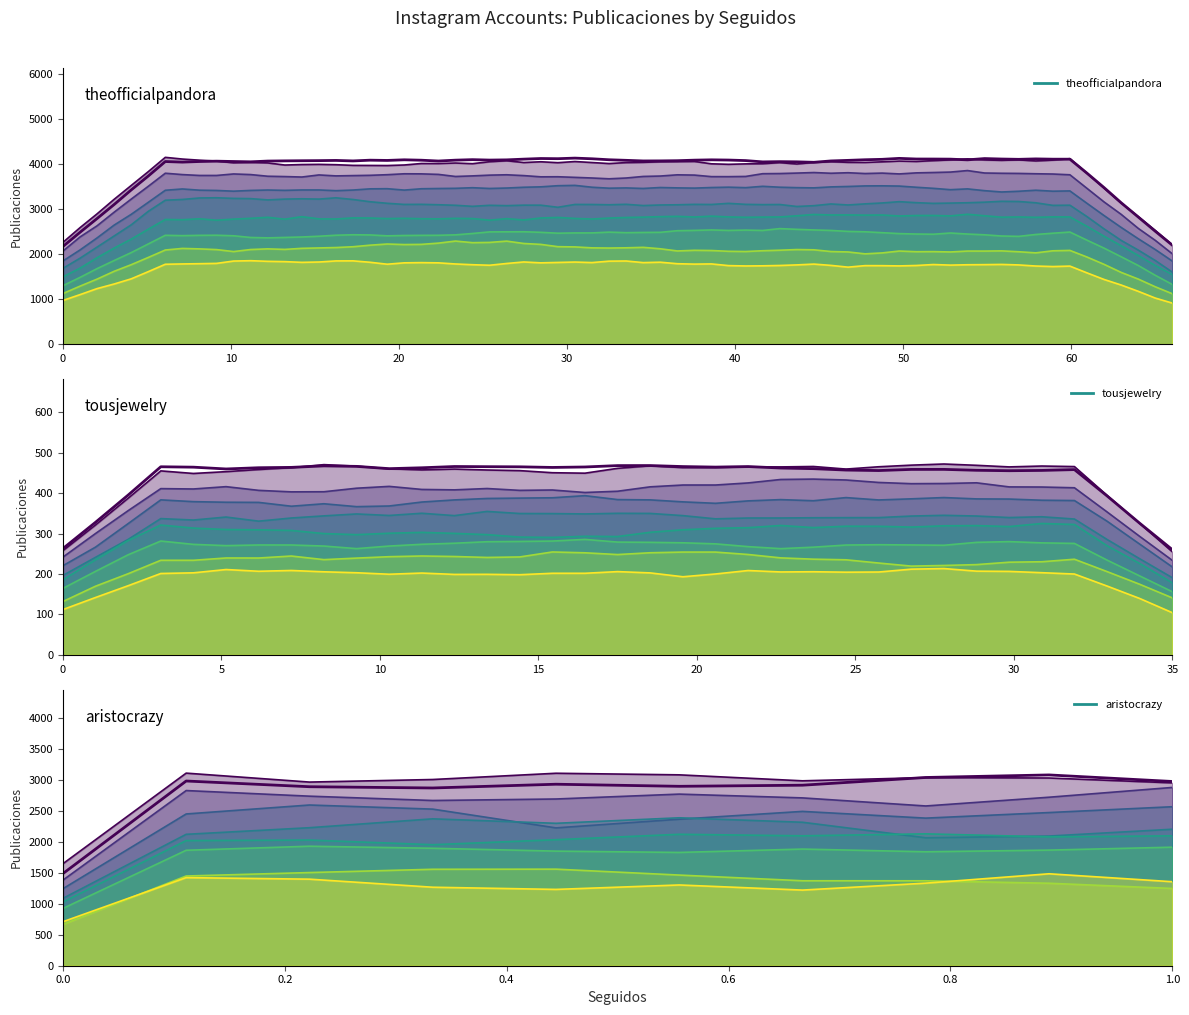

True or false: the data shows 1139 at aristocrazy.

False